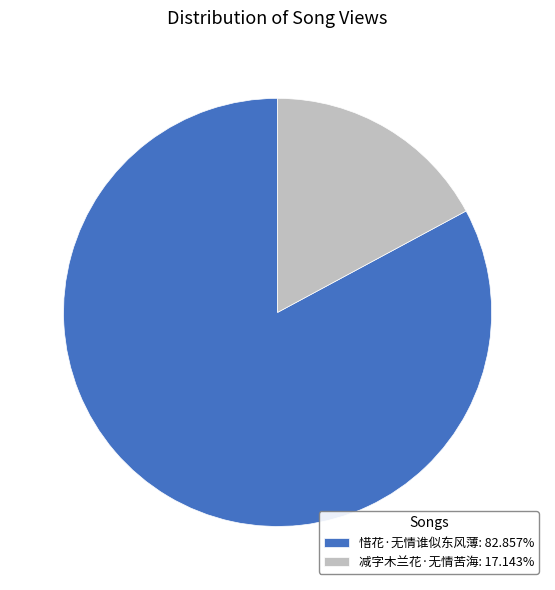

What is the ratio of the value at 惜花·无情谁似东风薄: 82.857% to the value at 减字木兰花·无情苦海: 17.143%?

4.8